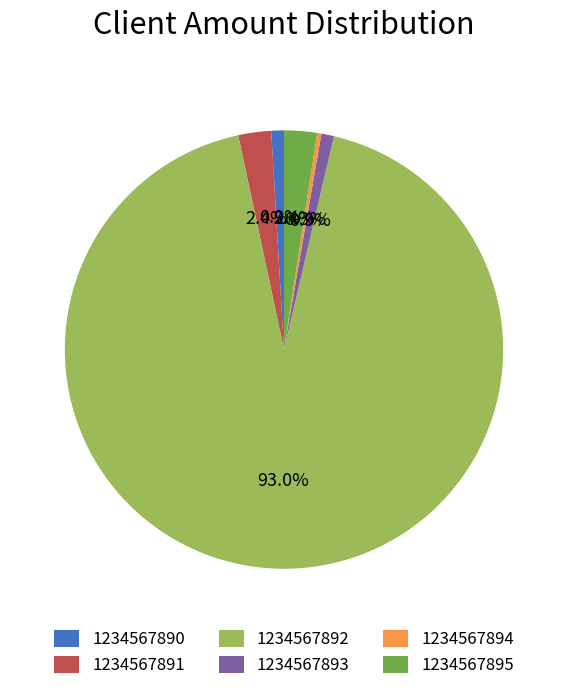

What is the smallest slice in the pie chart?

1234567894